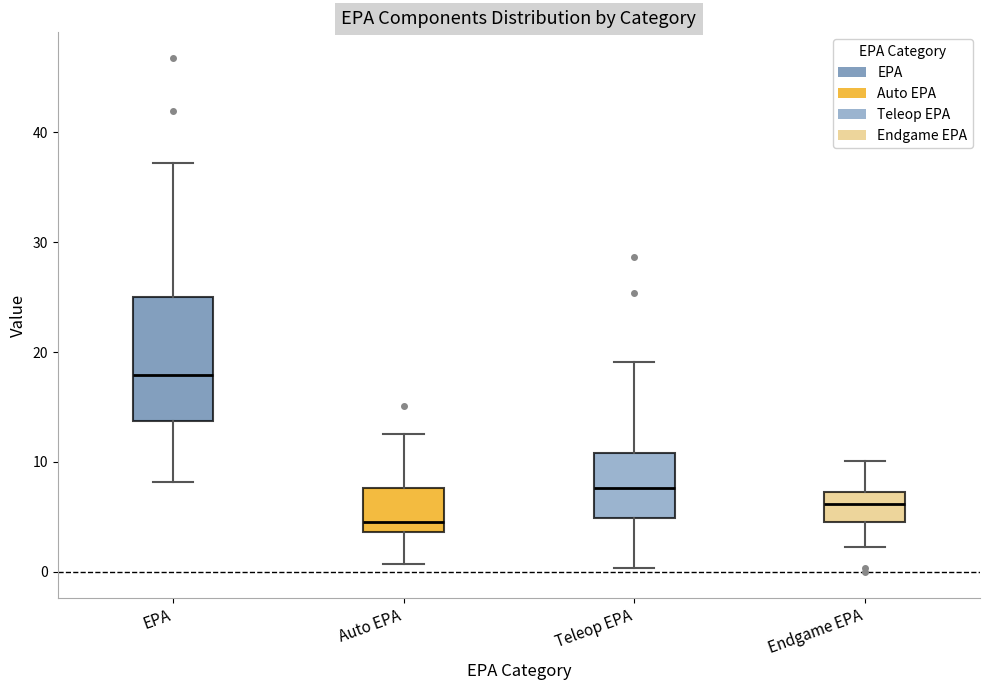

Reading left to right, read every box against the y-axis: the position of its median line, the range the box covers, and the ends of its whiskers. The values are not printed on the chart, so give them approximately, as read against the axis.

EPA: median 18, box 14 to 25, whiskers 8 to 37
Auto EPA: median 4 (just above the box's lower edge), box 4 to 8, whiskers 1 to 13
Teleop EPA: median 8, box 5 to 11, whiskers 0 to 19
Endgame EPA: median 6, box 5 to 7, whiskers 2 to 10